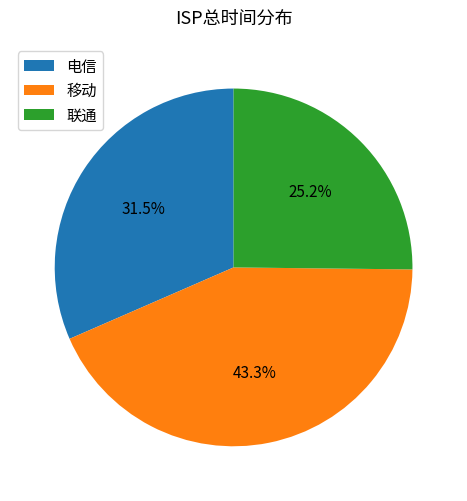

What is the ratio of the value at 联通 to the value at 电信?

0.8